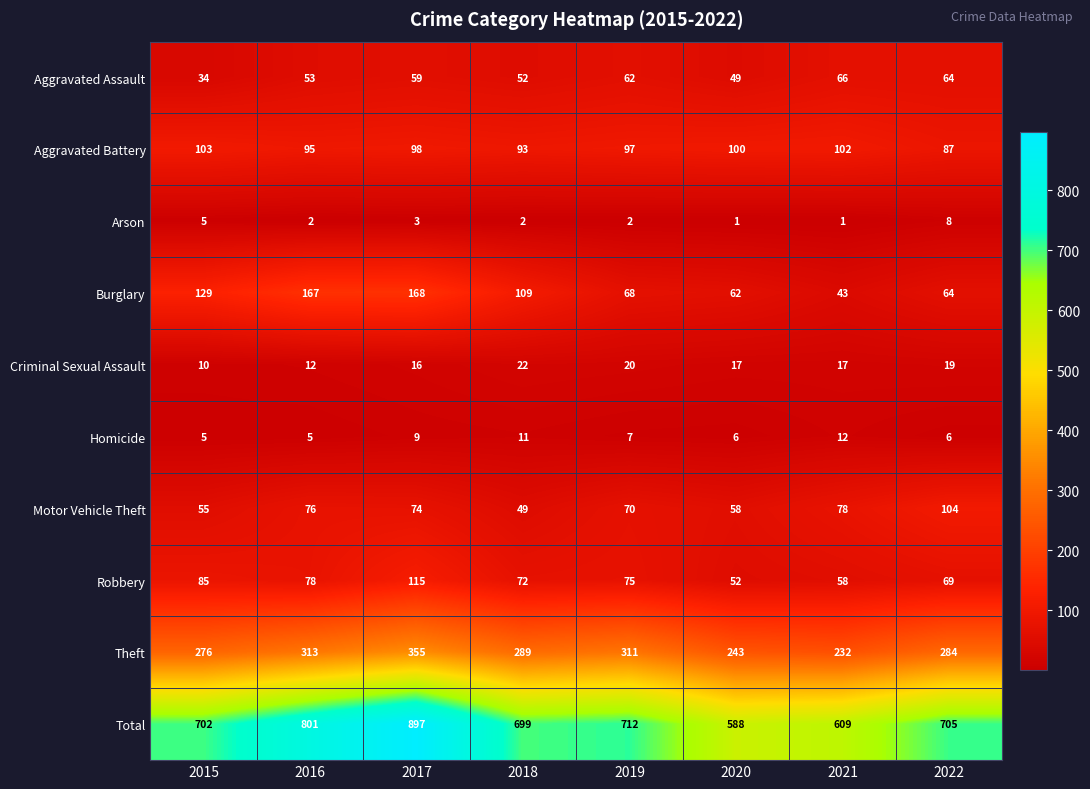

What is the difference between the highest and lowest values at 2022?

699